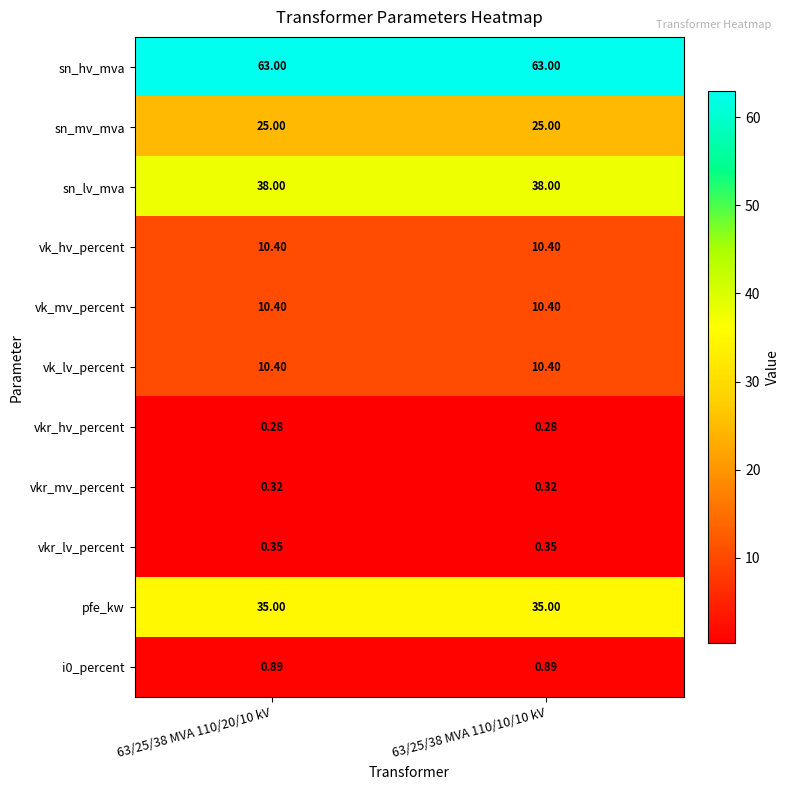

Which series has the largest total across all categories?

sn_hv_mva